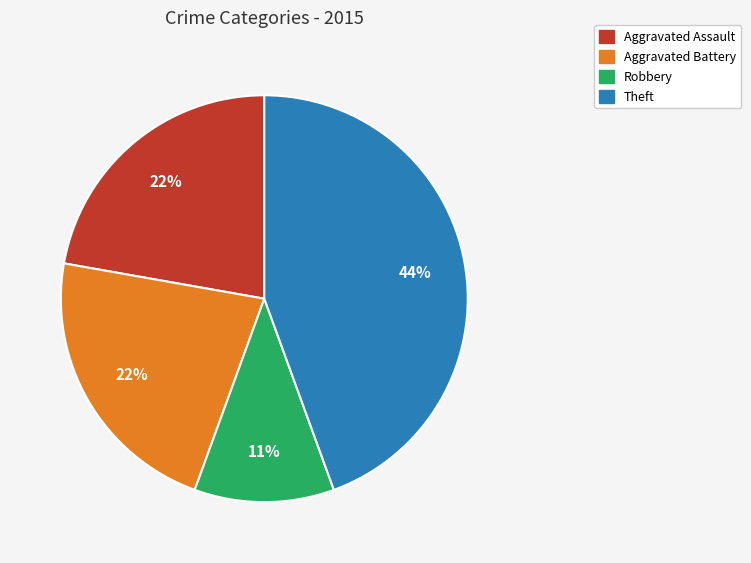

To the nearest percent, what is the difference between the largest and smallest slice percentages?

33%